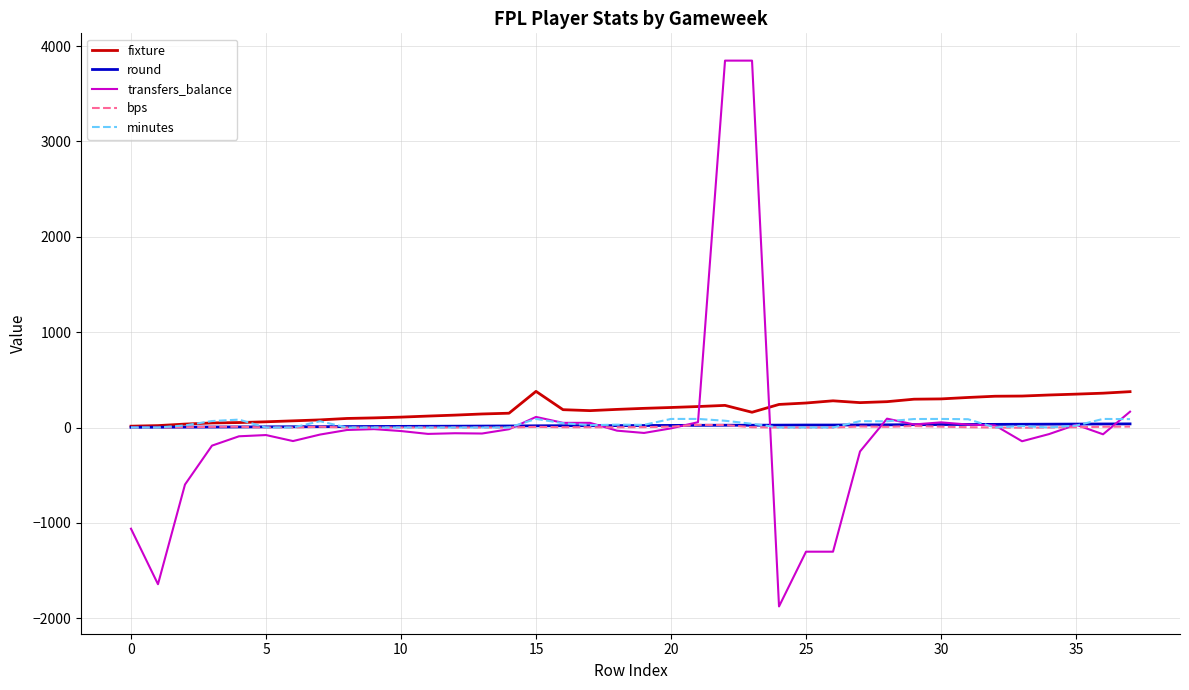

What is the minimum value shown in the chart?

-1876